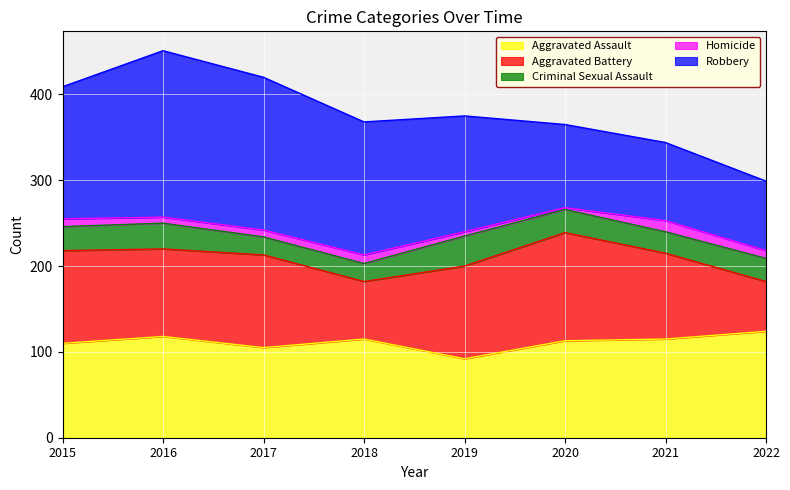

What is the difference between the maximum and minimum values in the Robbery series?

113